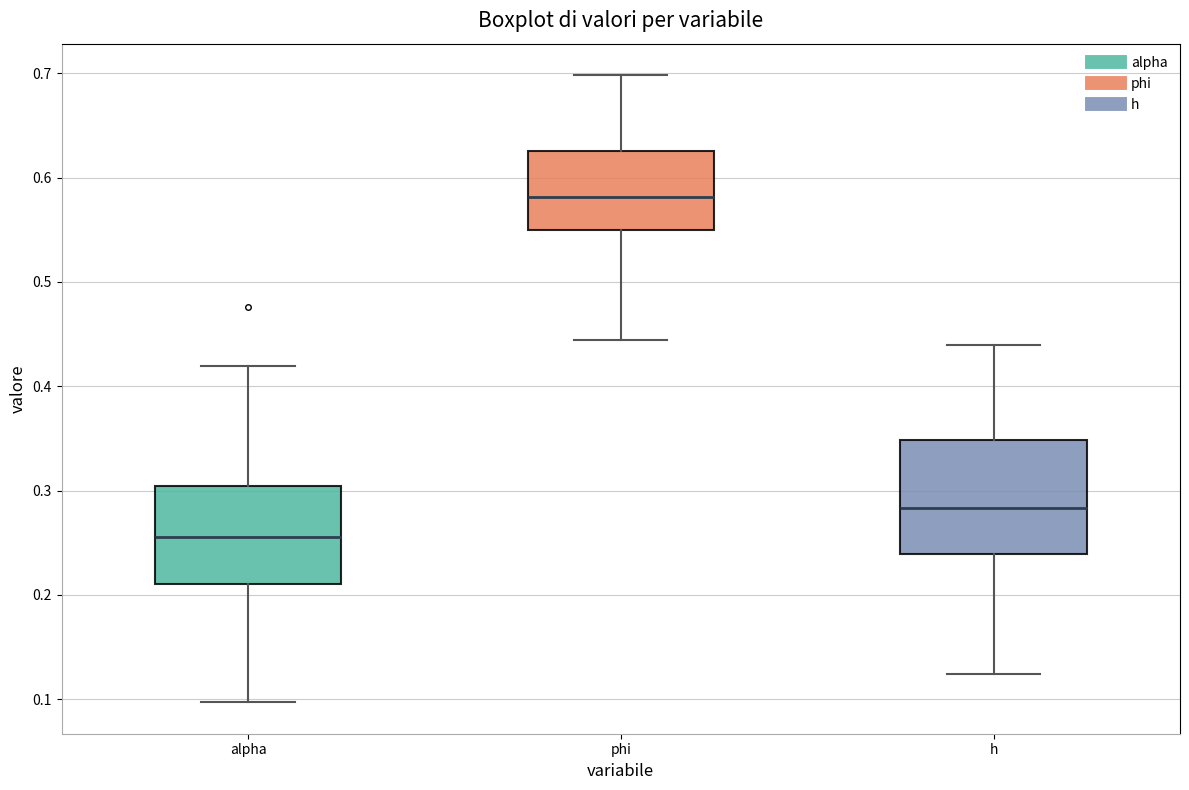

Where is the upper edge of the box for h on the y-axis? The values are not printed on the chart, so give them approximately, as read against the axis.

0.35